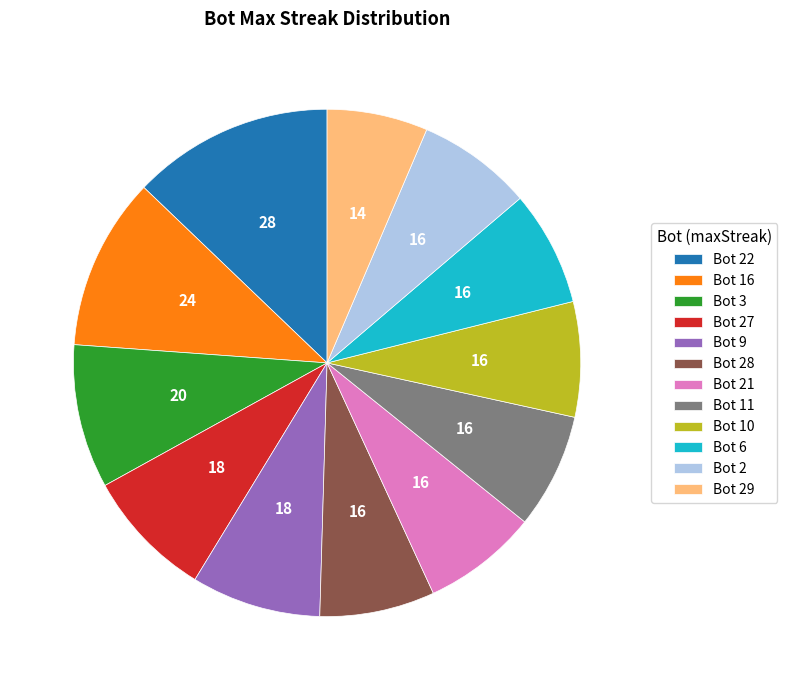

Is the sum of Bot 9 and Bot 2 greater than half?

No